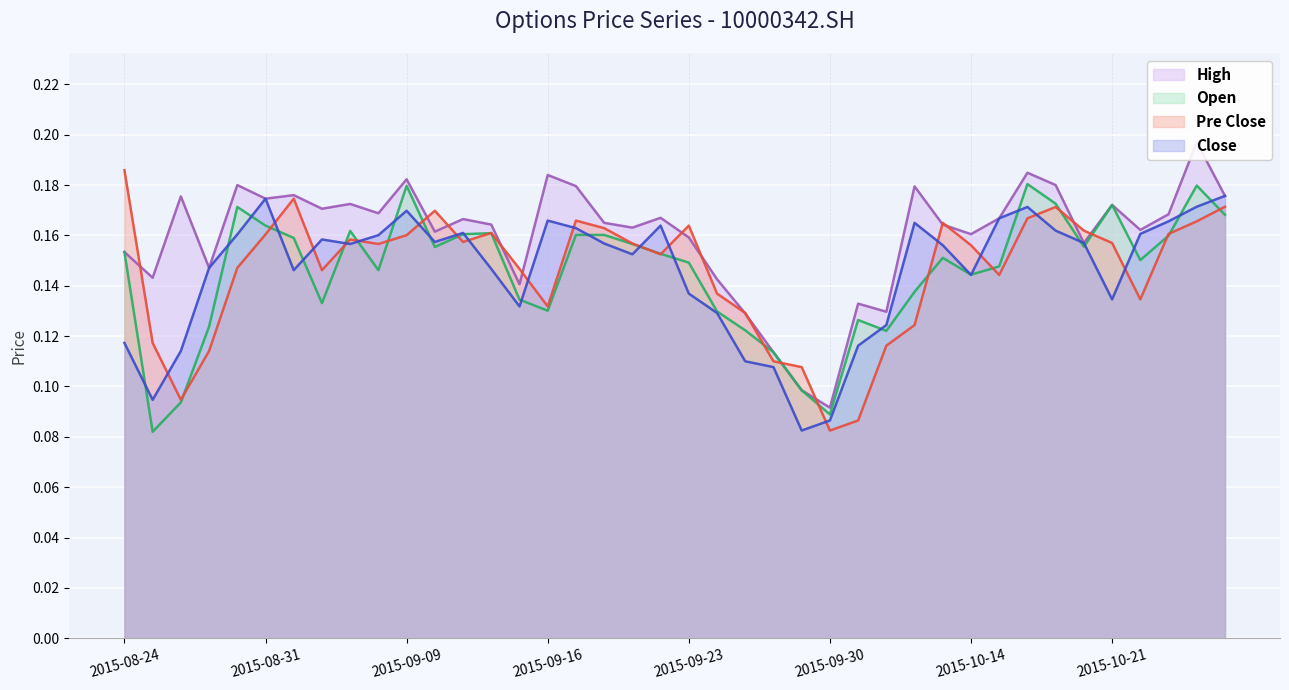

The Open series shows 0.3 at 2015-09-09. True or false?

False